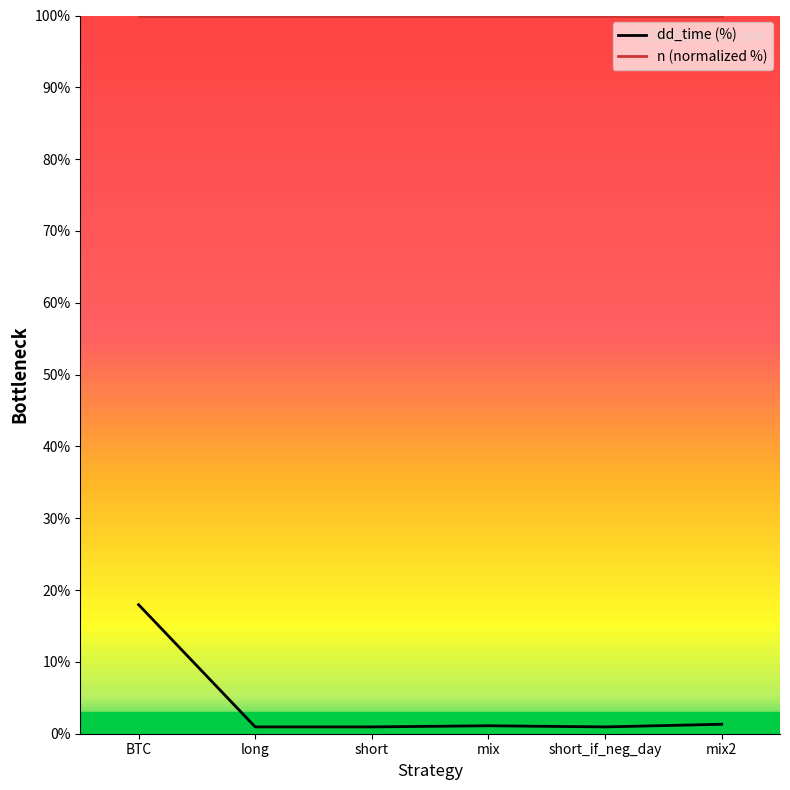

What is the change in value from BTC to mix?

-16.9